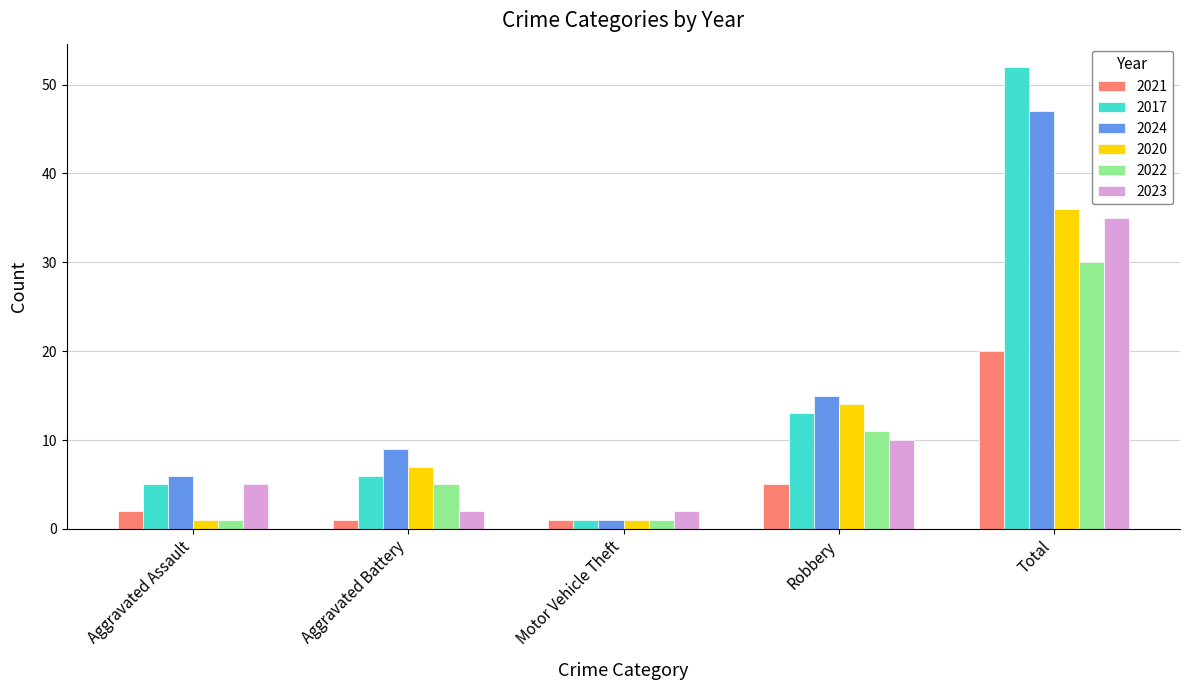

What value does the 2017 series have at Total?

52